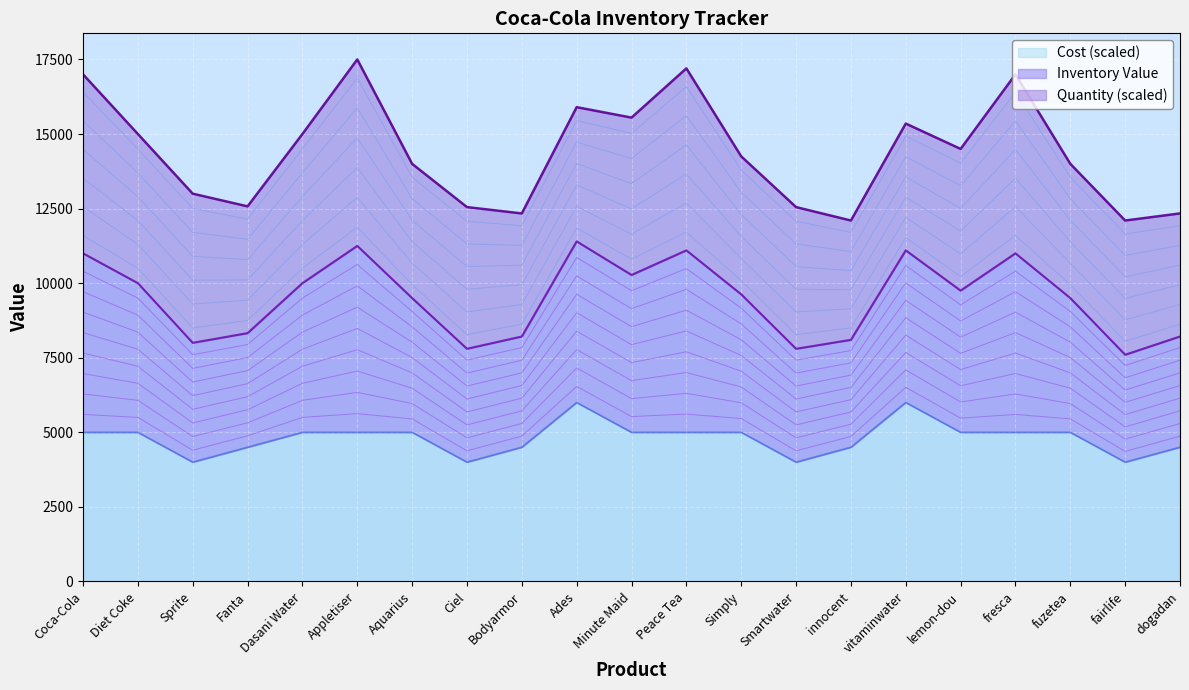

What is the sum of all Cost values?

101000.0